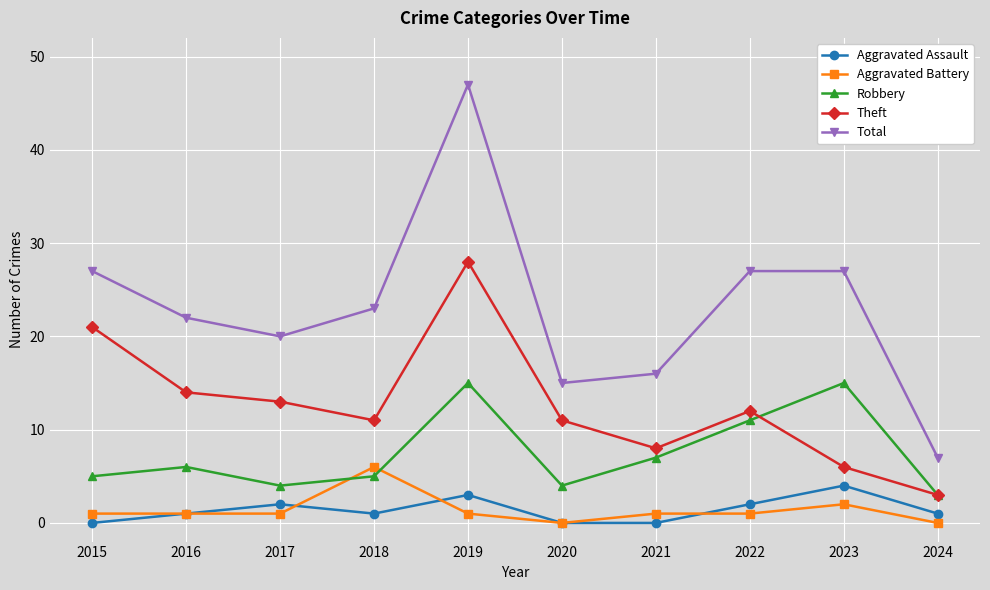

Does the chart have visible grid lines?

Yes